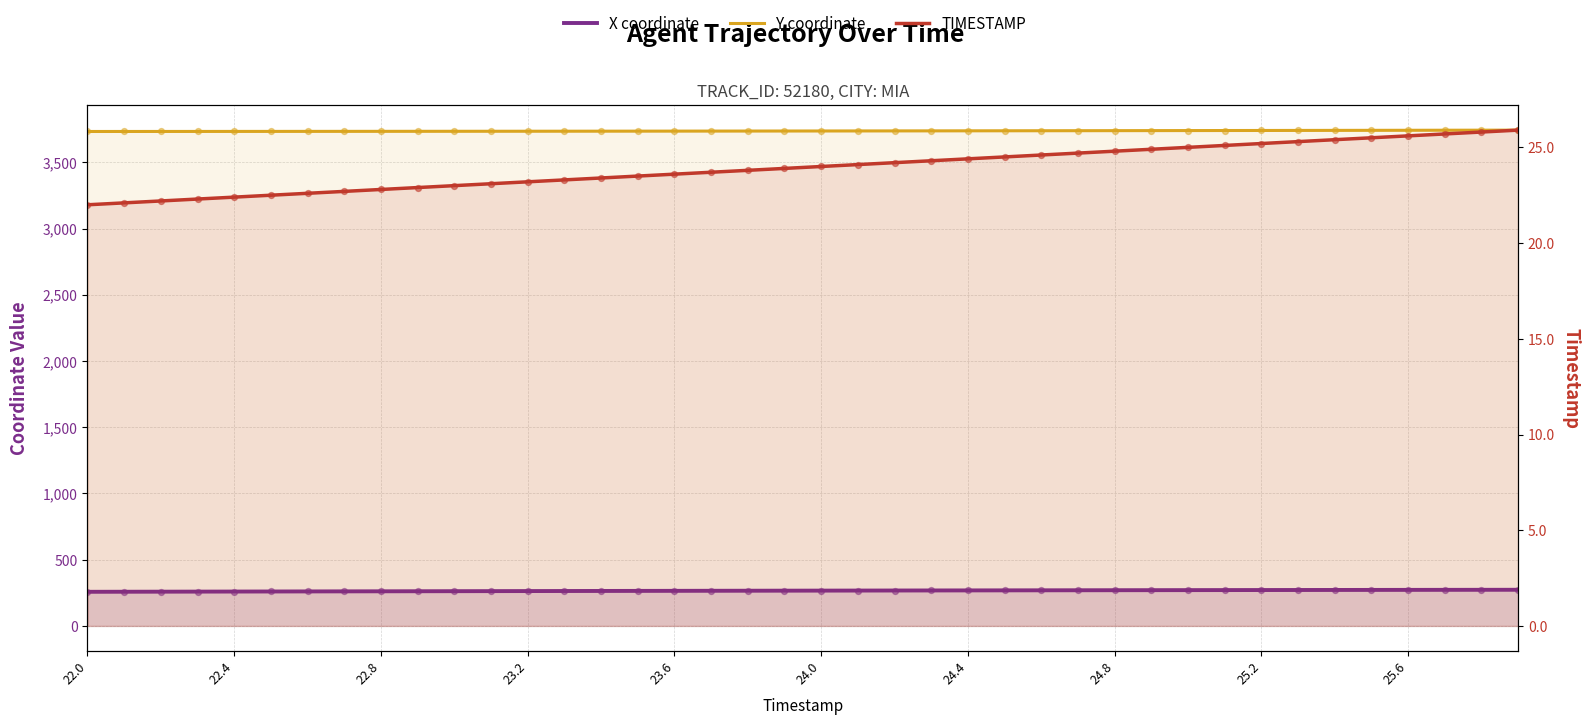

At how many categories does at least one series exceed 556?

40